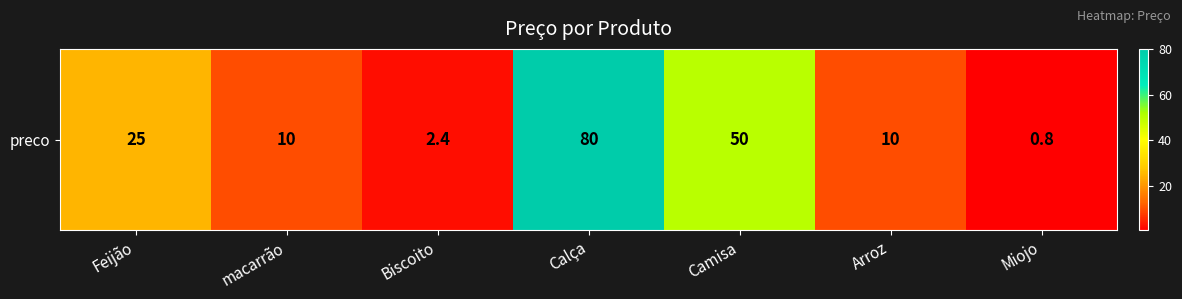

Rank the categories by value from highest to lowest.

Calça, Camisa, Feijão, macarrão, Arroz, Biscoito, Miojo